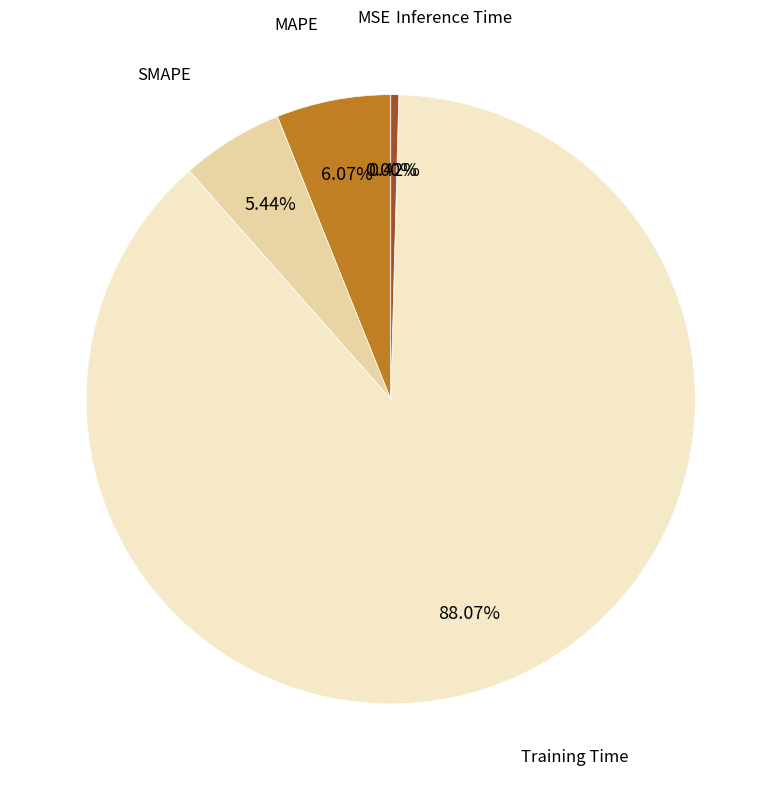

Does any single category account for the majority?

Yes